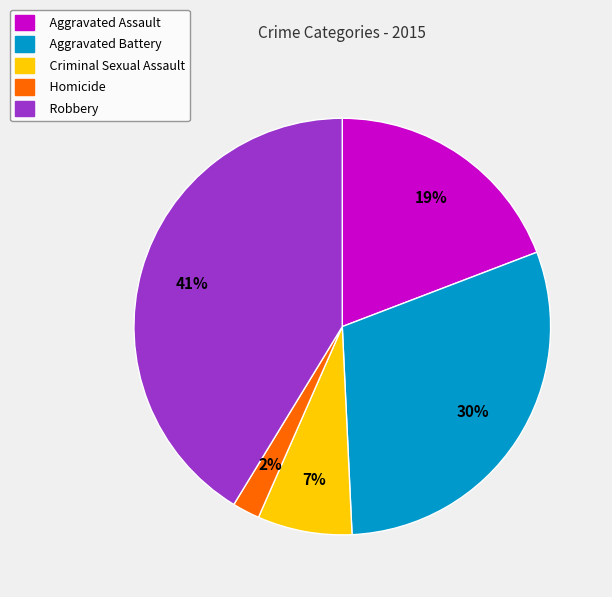

Approximately how many times larger is the value at Aggravated Assault compared to Robbery?

0.5